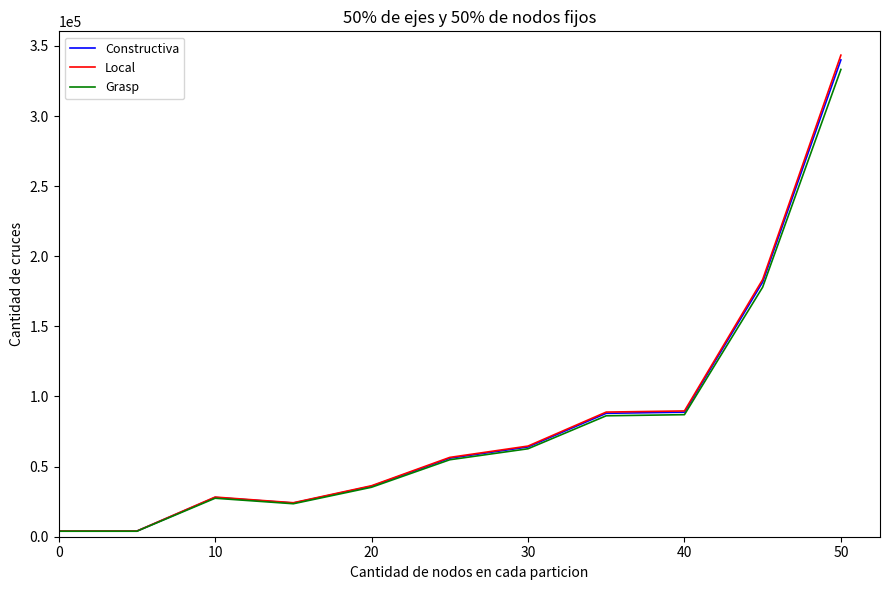

What is the greatest value displayed?

343400.0